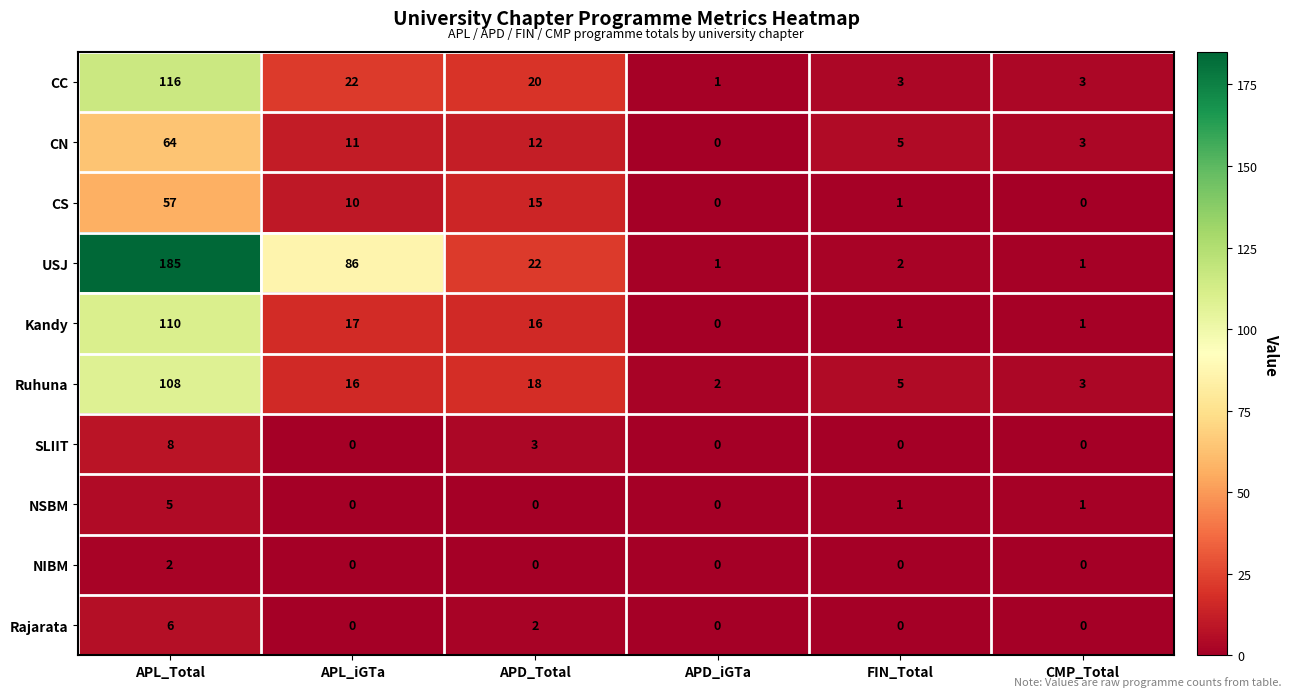

What is the maximum value shown in the chart?

185